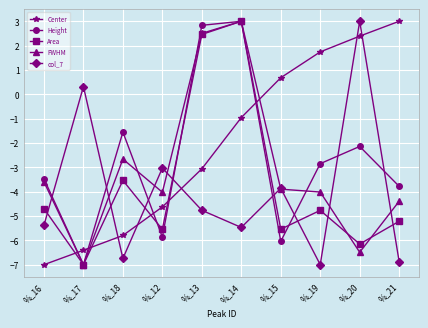

How many series are shown in this chart?

5